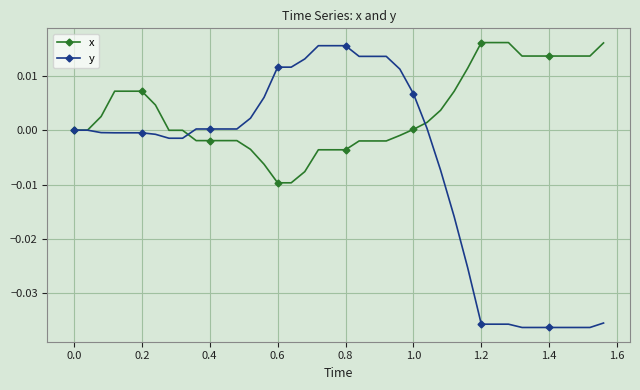

How many categories are shown in the chart?

40